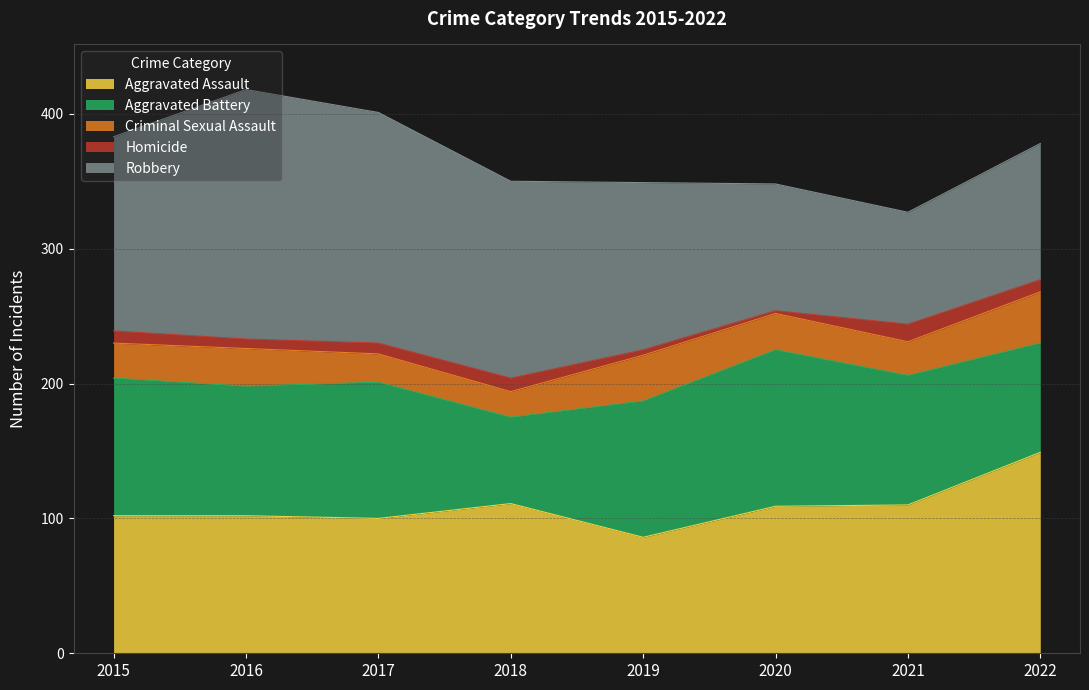

At which label does Aggravated Assault reach its minimum?

2019